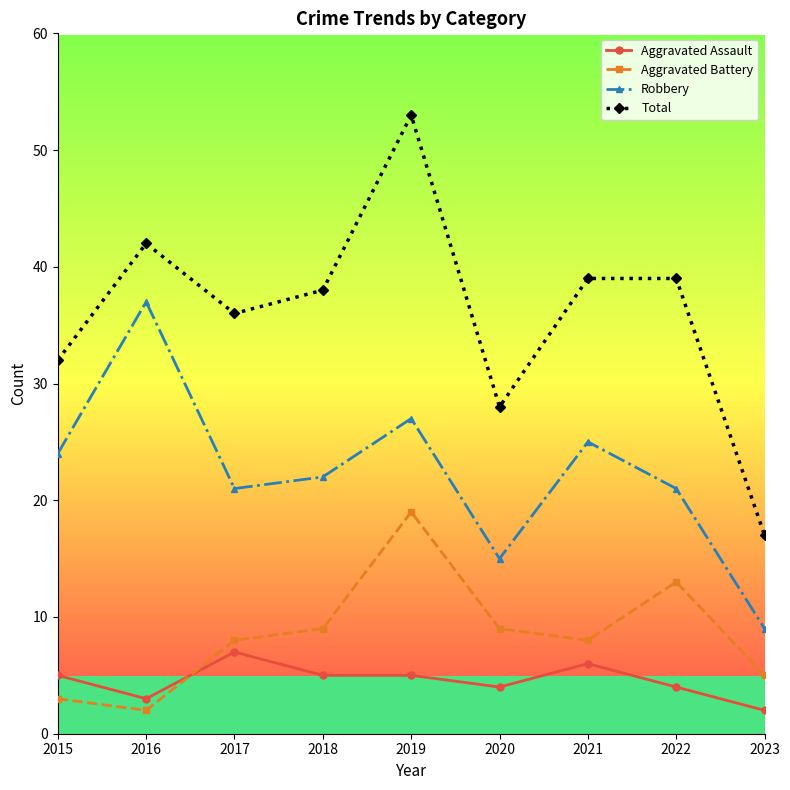

At 2023, list the series in order from smallest to largest.

Aggravated Assault, Aggravated Battery, Robbery, Total